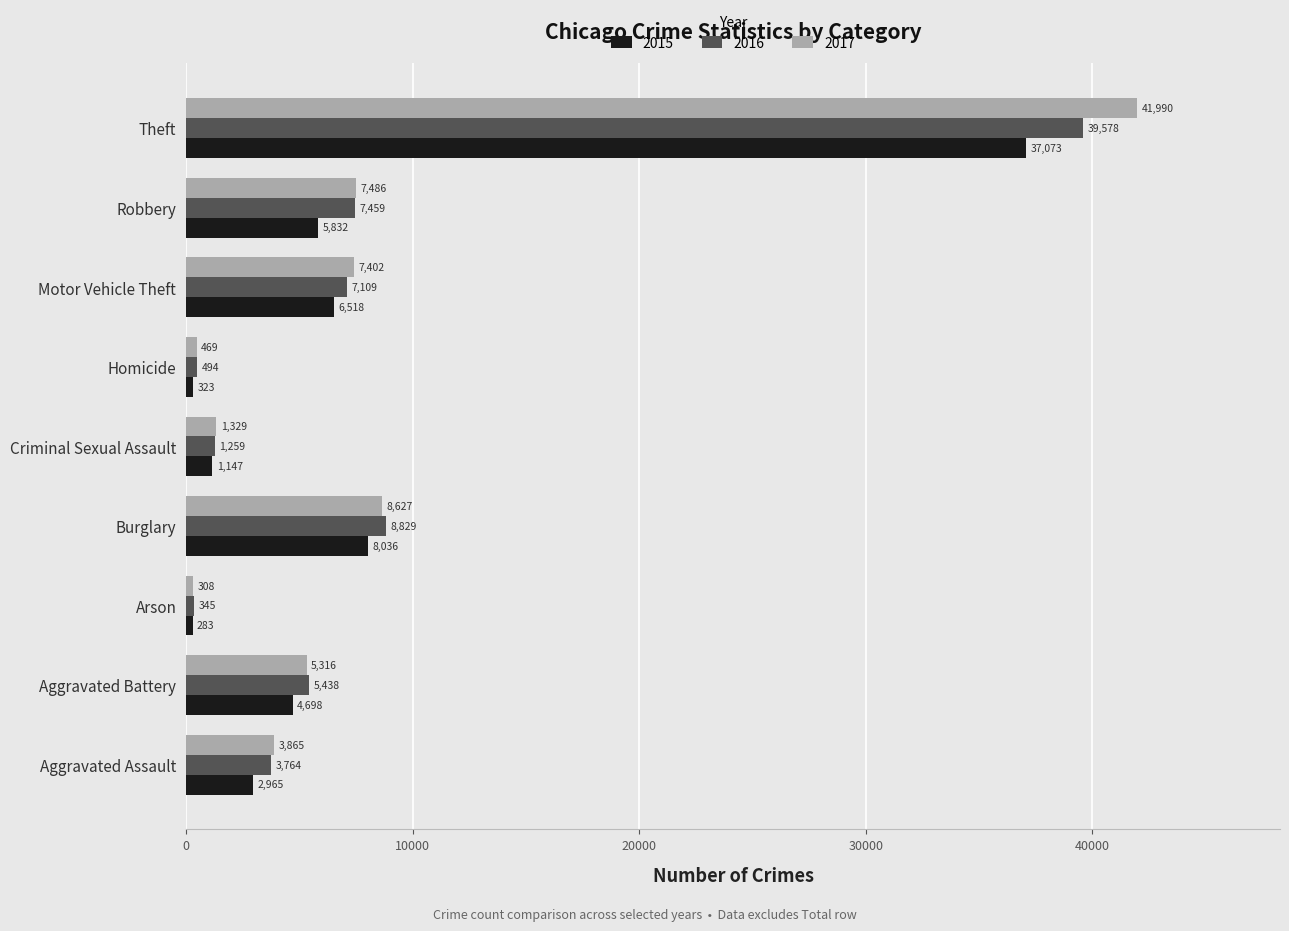

At which label does 2015 reach its peak?

Theft